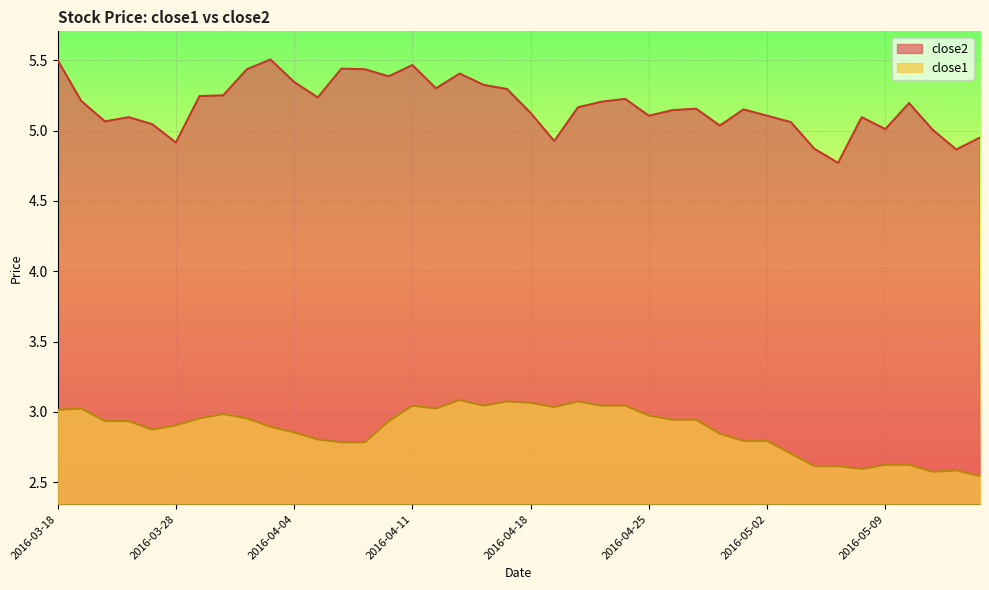

Where does the close2 series first go above 5?

2016-03-18